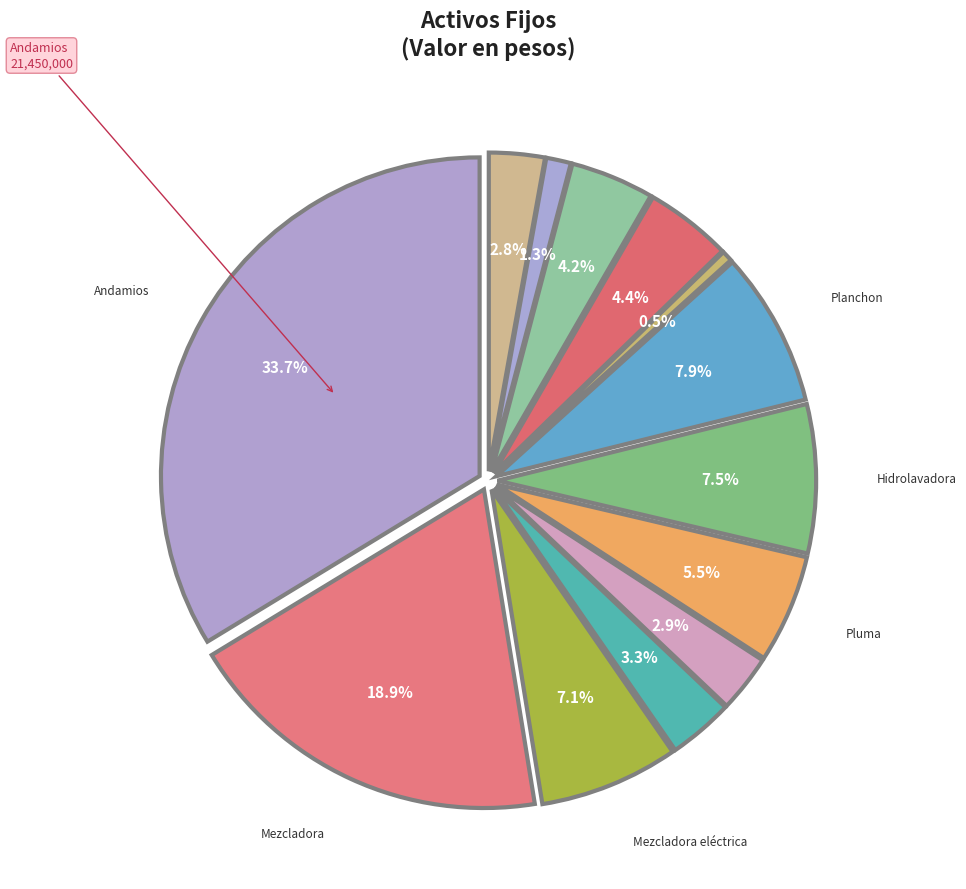

Is Vibro compactador the majority of the pie?

No